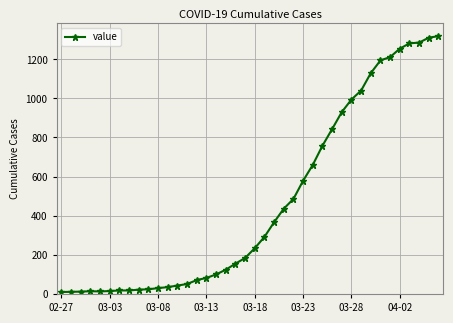

What is the difference between the maximum and second lowest values?

1307